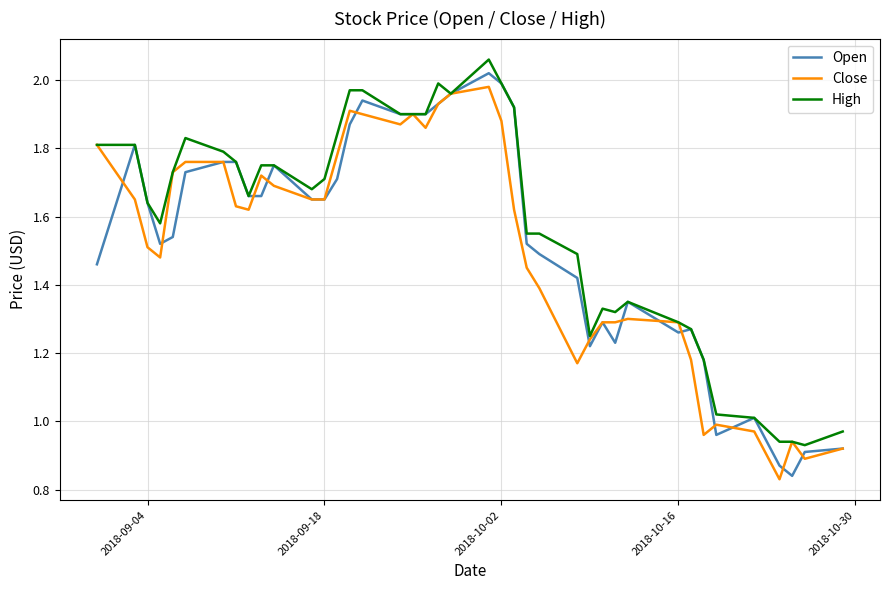

What are all the series names shown in the legend?

Open, Close, High